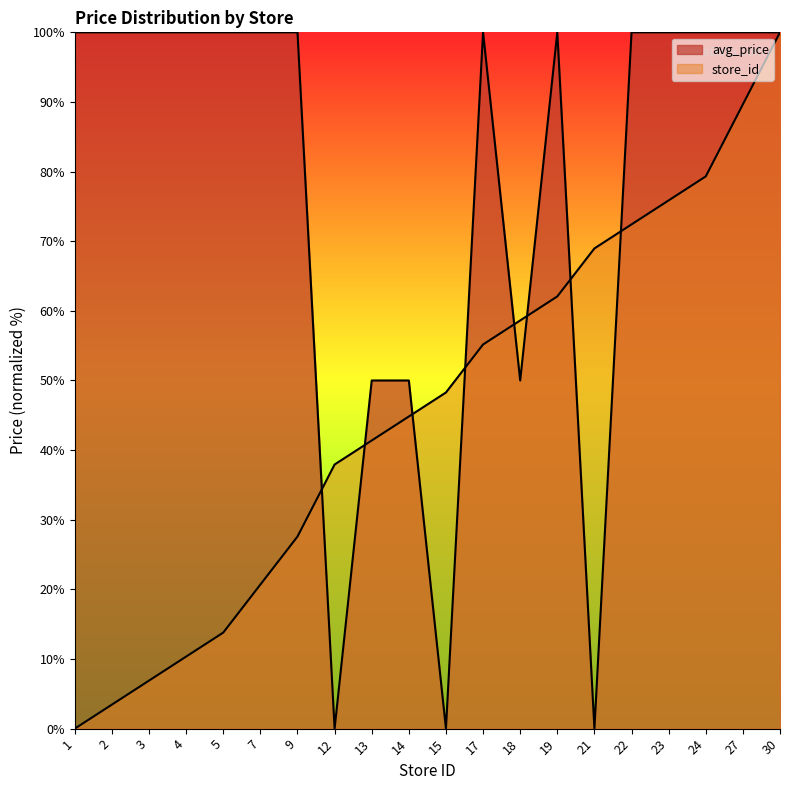

Reading left to right, list all the values displayed in this chart.

avg_price: 1=100.0	2=100.0	3=100.0	4=100.0	5=100.0	7=100.0	9=100.0	12=0.0	13=50.0	14=50.0	15=0.0	17=100.0	18=50.0	19=100.0	21=0.0	22=100.0	23=100.0	24=100.0	27=100.0	30=100.0
store_id: 1=0.0	2=3.4	3=6.9	4=10.3	5=13.8	7=20.7	9=27.6	12=37.9	13=41.4	14=44.8	15=48.3	17=55.2	18=58.6	19=62.1	21=69.0	22=72.4	23=75.9	24=79.3	27=89.7	30=100.0